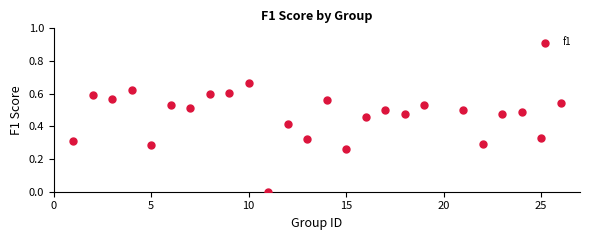

What is the range of X values (max minus min)?

25.0